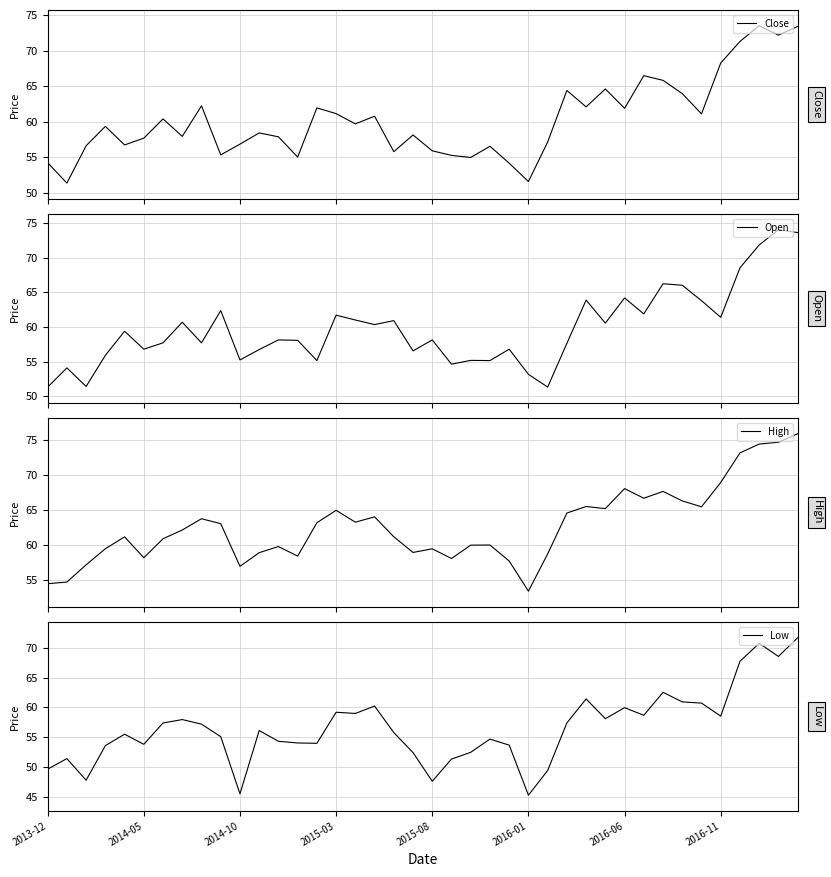

What is the value of the Close point at the 4th from the left?

59.4